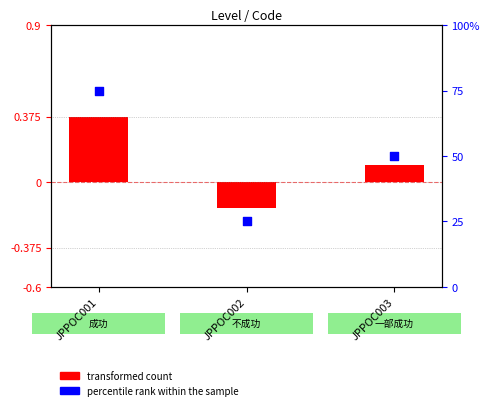

What is the change in value from JPPOC001 to JPPOC002?

-50